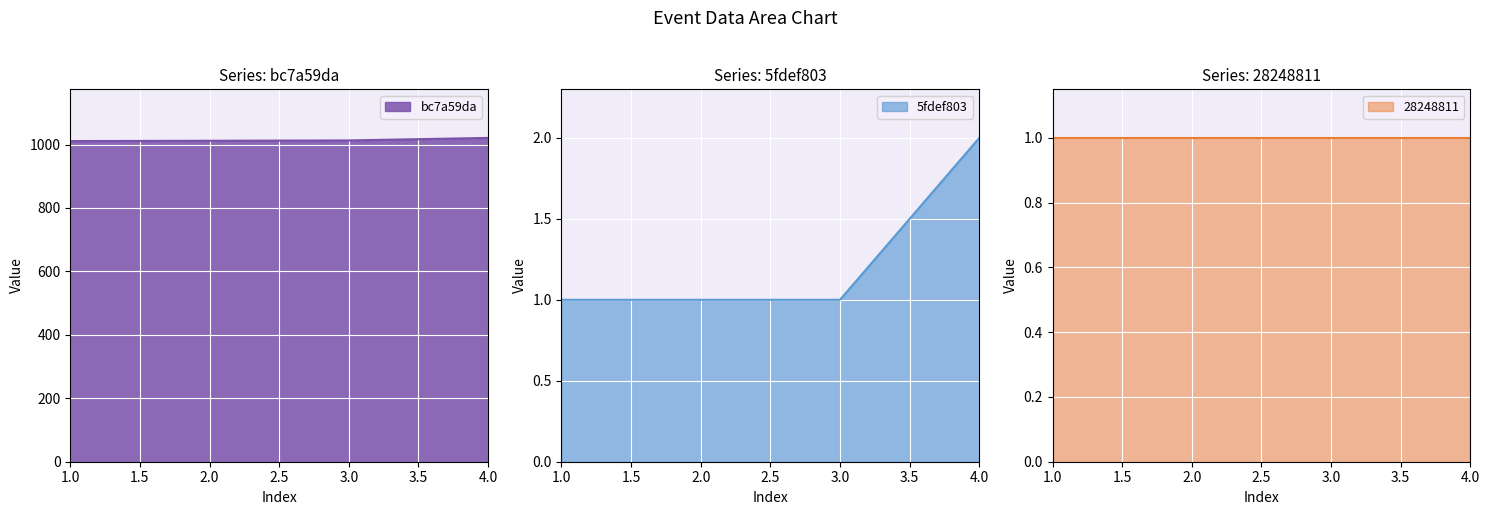

What is the value of the 5fdef803 point at the 2nd from the left?

1